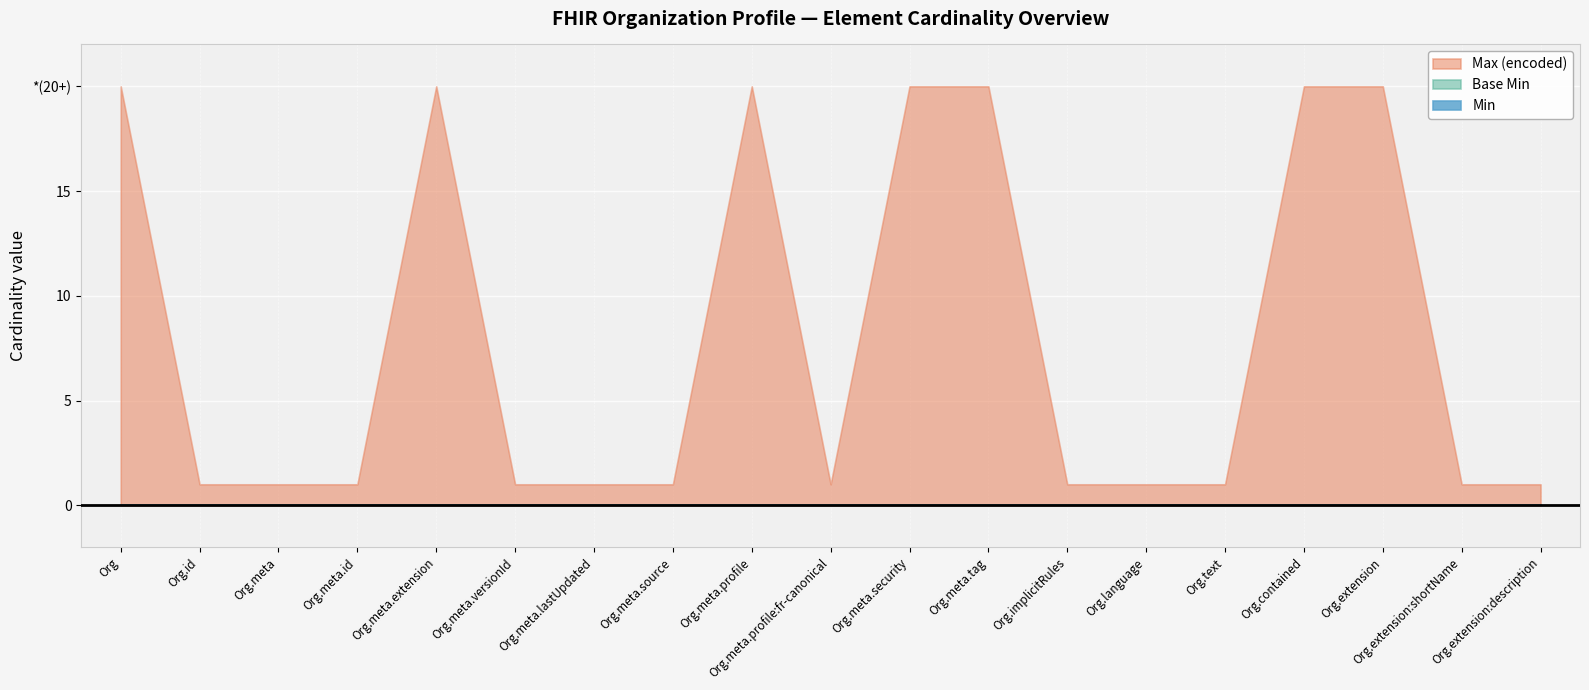

True or false: Max (encoded) and Base Min intersect in this chart.

False